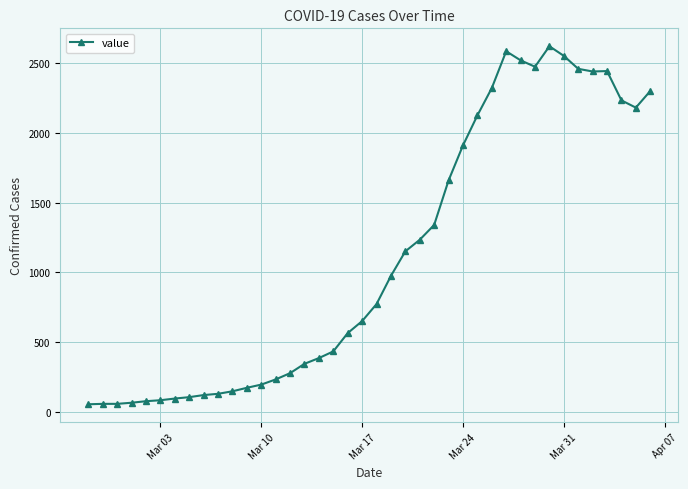

What is the sum of all values?

44556